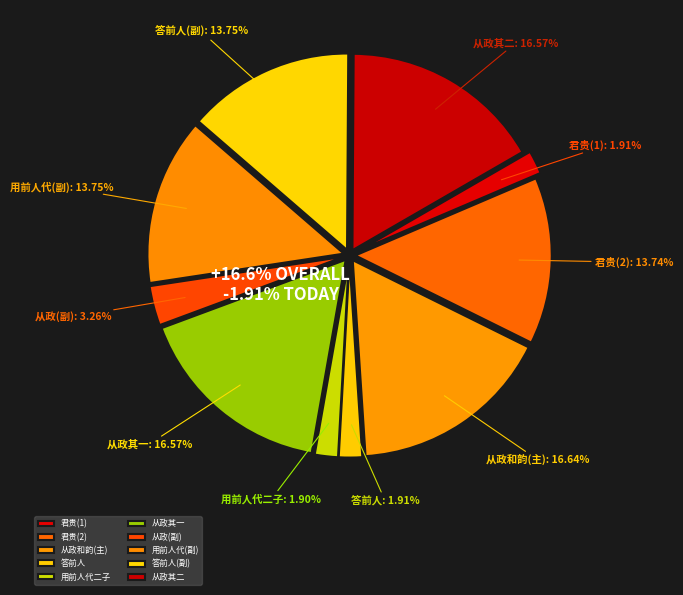

Is 用前人代二子用前韵来谢韵 the majority of the pie?

No